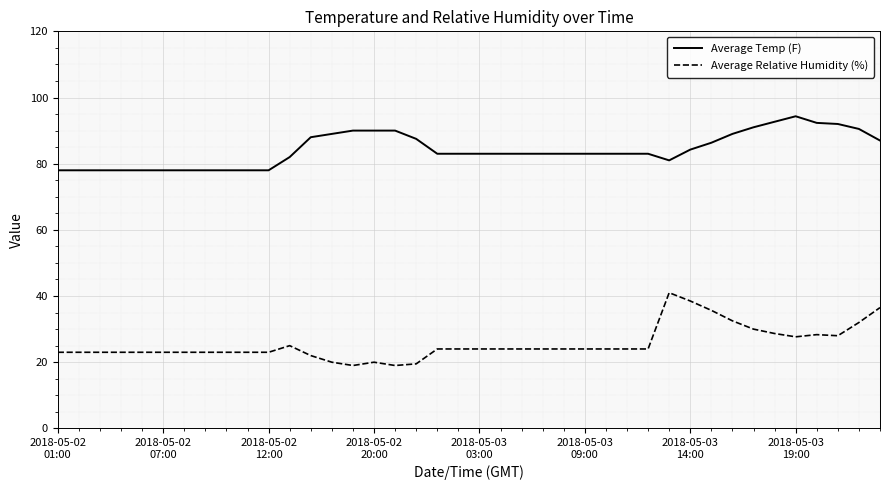

True or false: Average Temp (F) and Average Relative Humidity (%) cross at least once.

False